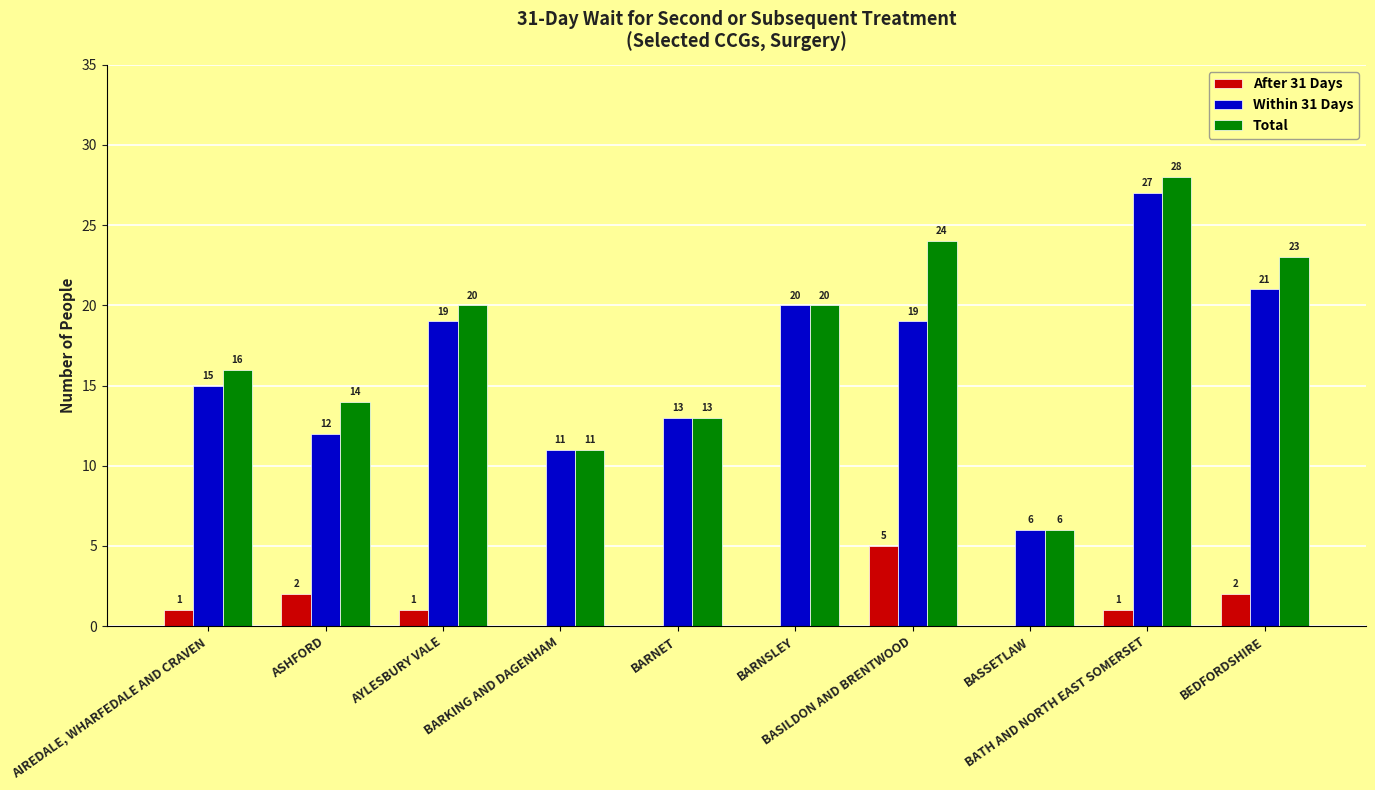

What is the spread (max minus min) of values at BARNET?

13